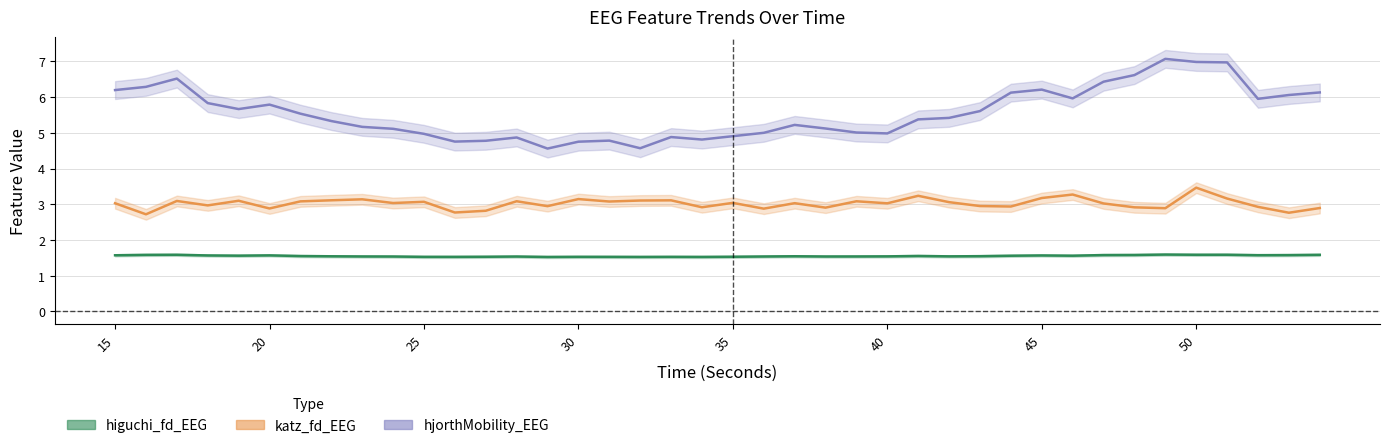

Rank the series at 33 from lowest to highest value.

higuchi_fd_EEG, katz_fd_EEG, hjorthMobility_EEG